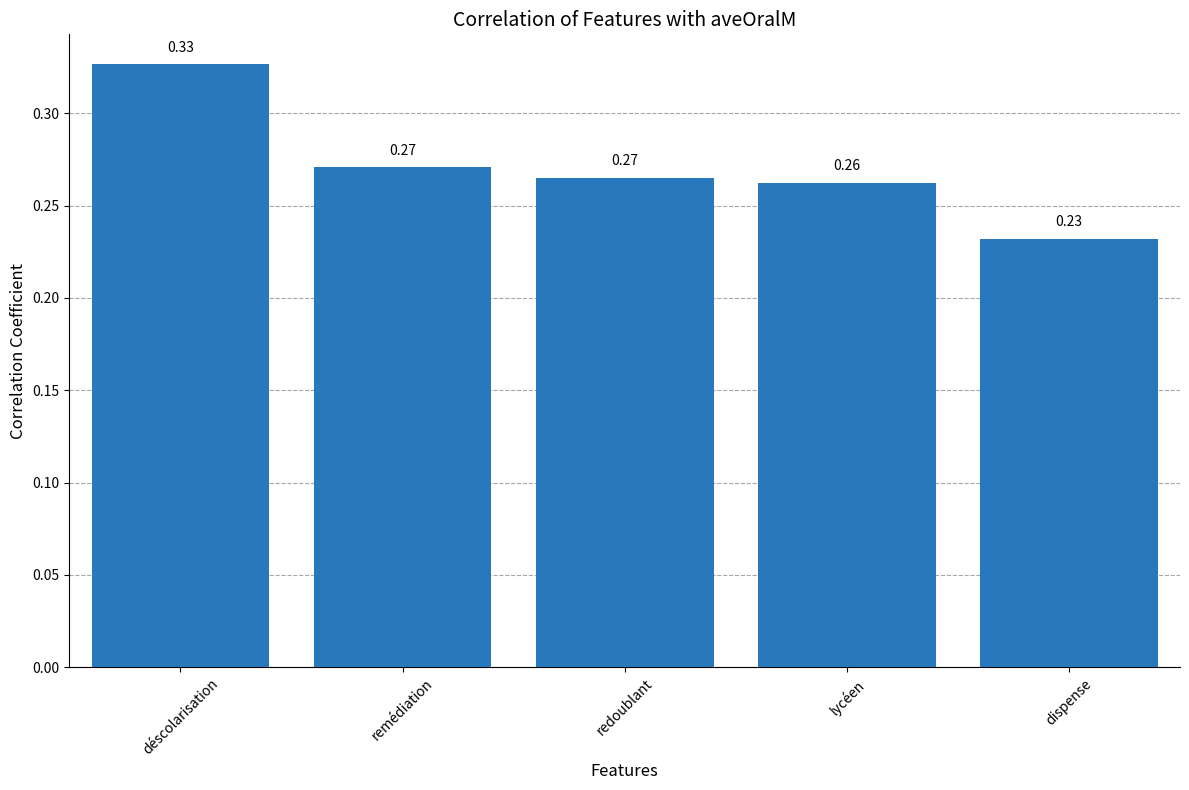

What is the sum of the values at lycéen and redoublant?

0.5